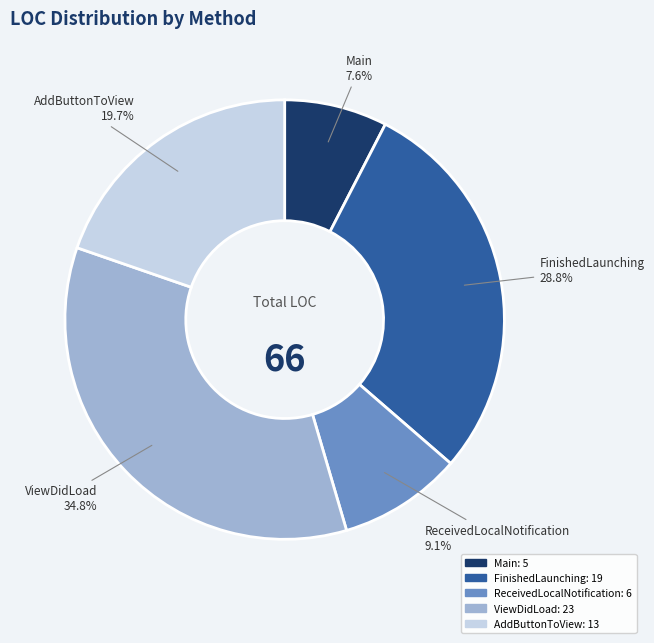

Is there any slice that represents more than half of the pie?

No